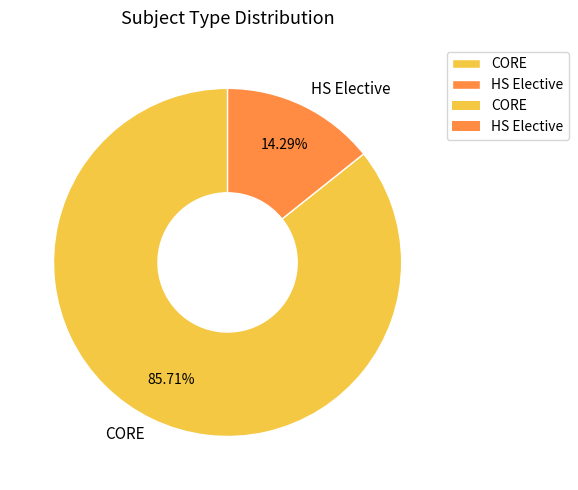

What percentage do HS Elective and CORE together represent?

100.0%